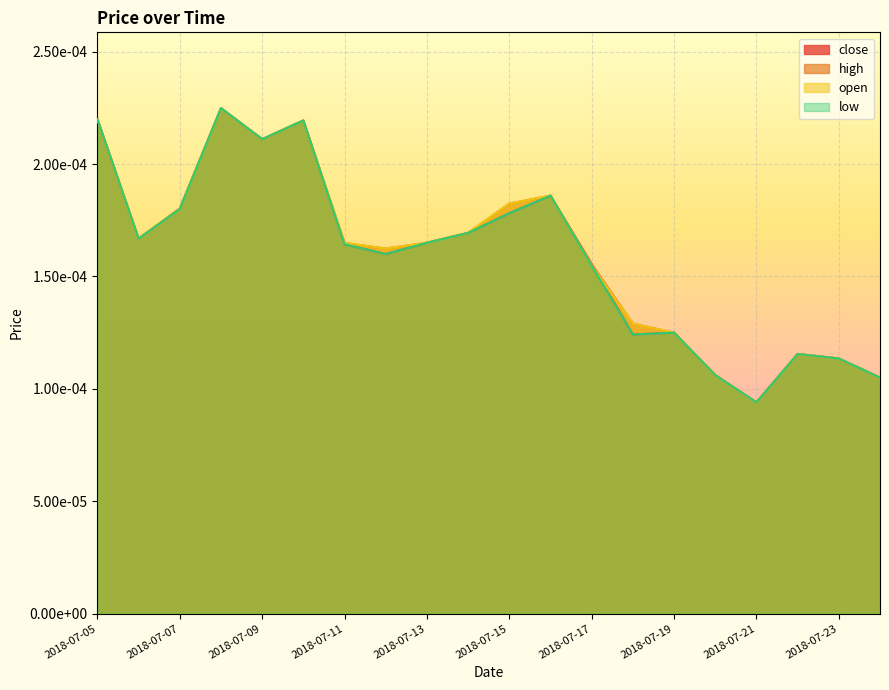

Which series changed the most between 2018-07-20 and 2018-07-24?

close